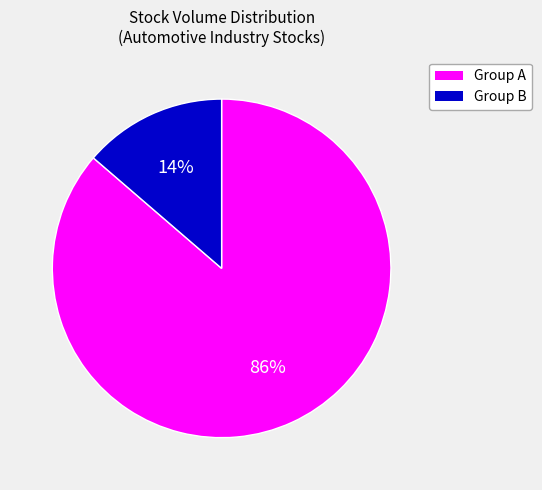

To the nearest percent, what is the average slice percentage?

50%